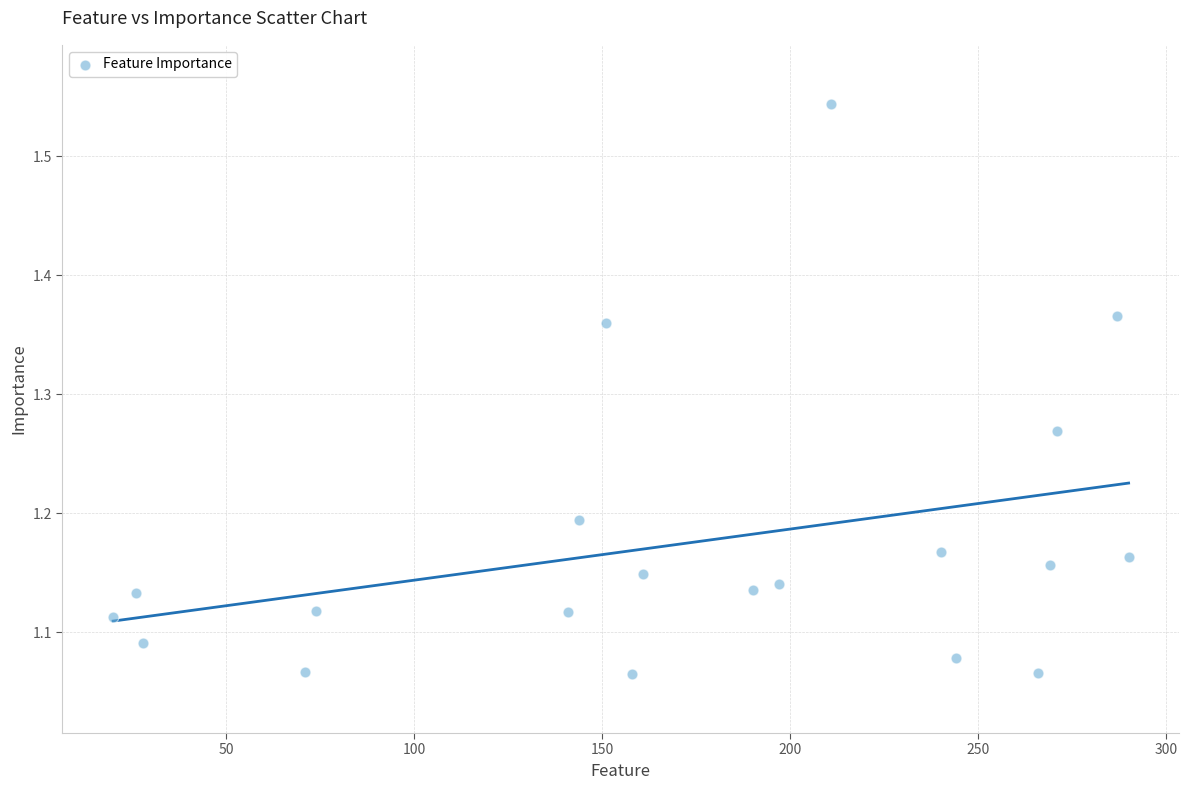

What is the range of Y values (max minus min)?

0.5